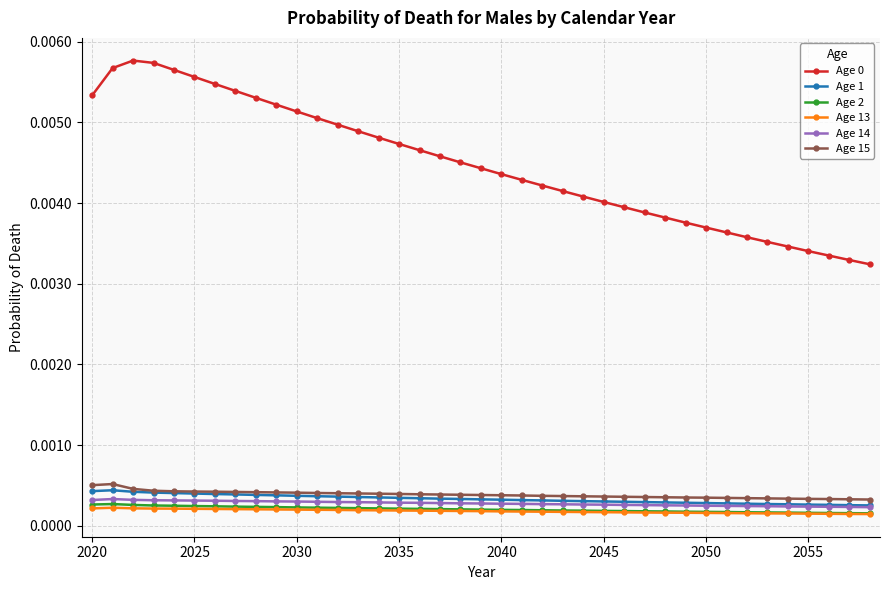

True or false: Age 14 has more than 0 points higher than both neighbors.

True